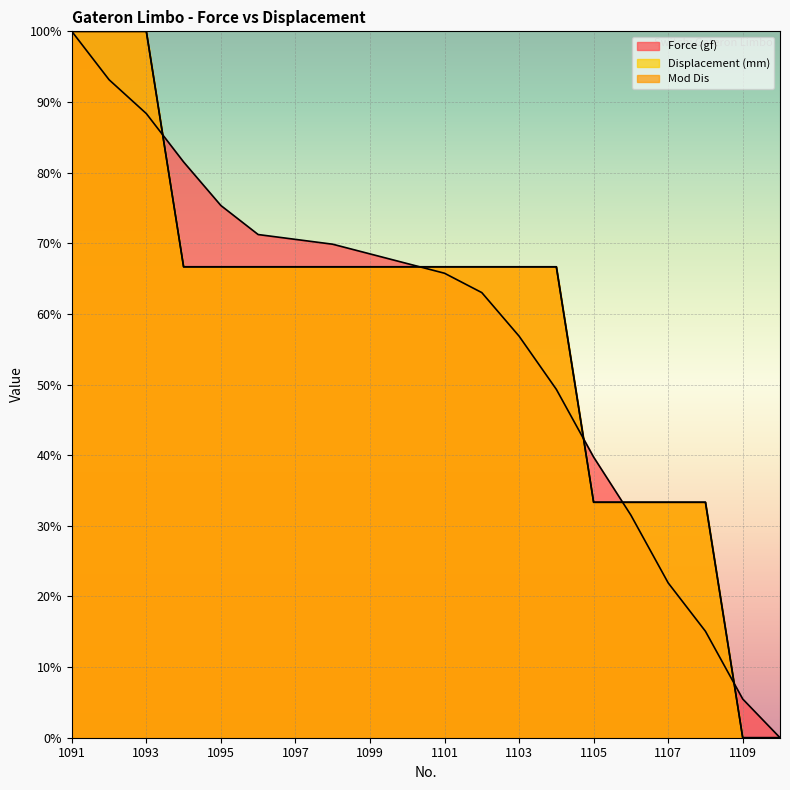

What is the sum of all Force (gf) values?

1134.2